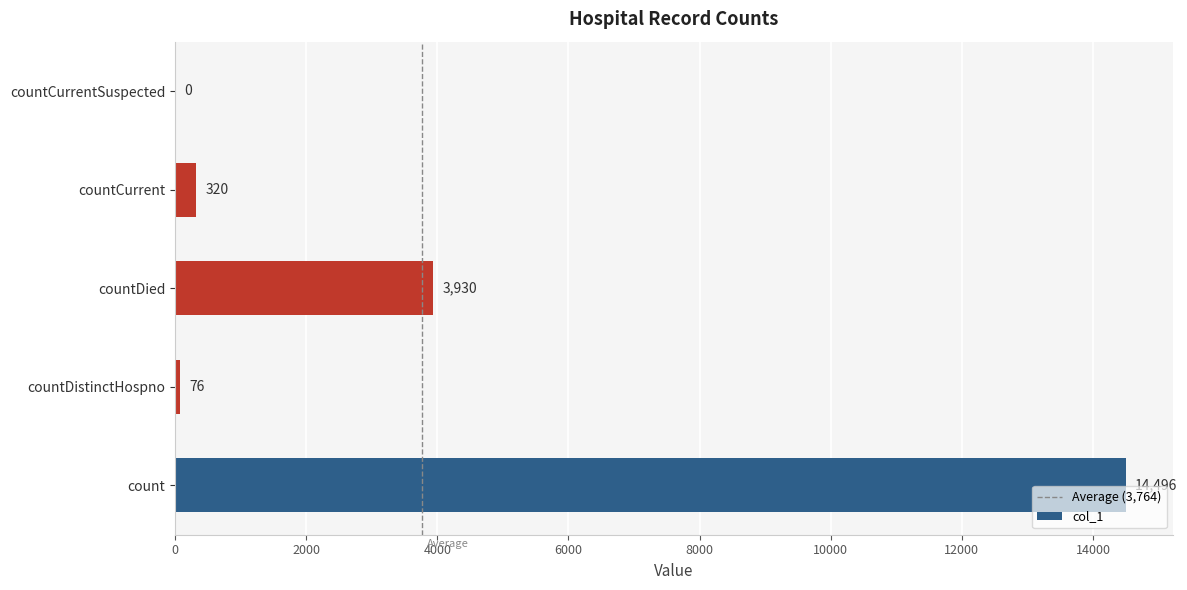

Reading top to bottom, extract all data points from this chart.

countCurrentSuspected=0	countCurrent=320	countDied=3930	countDistinctHospno=76	count=14496